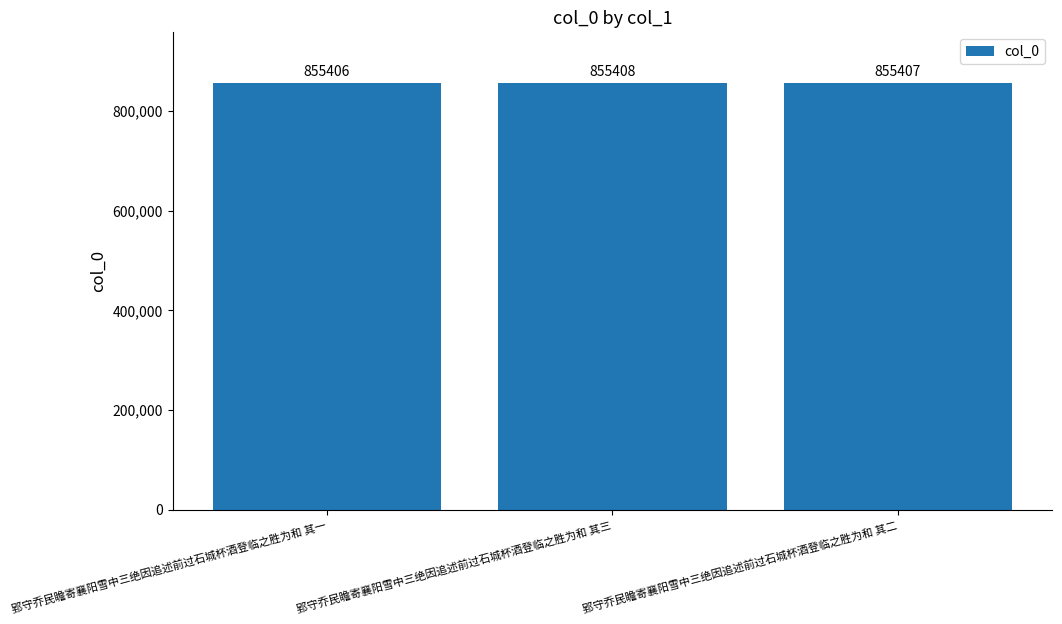

True or false: the data shows 855407 at 郢守乔民瞻寄襄阳雪中三绝因追述前过石城杯酒登临之胜为和 其二.

True